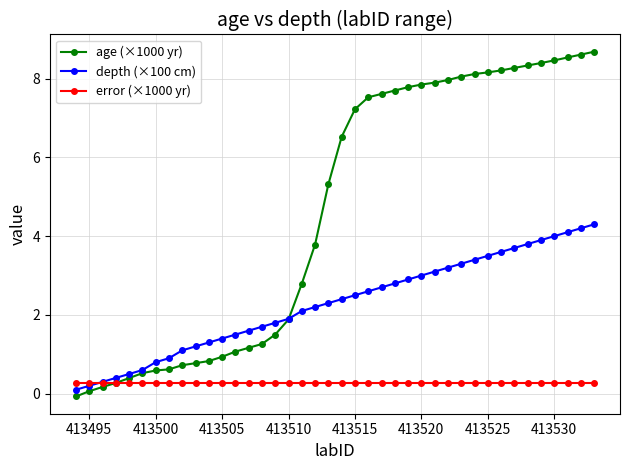

At how many categories does at least one series exceed 1?

32